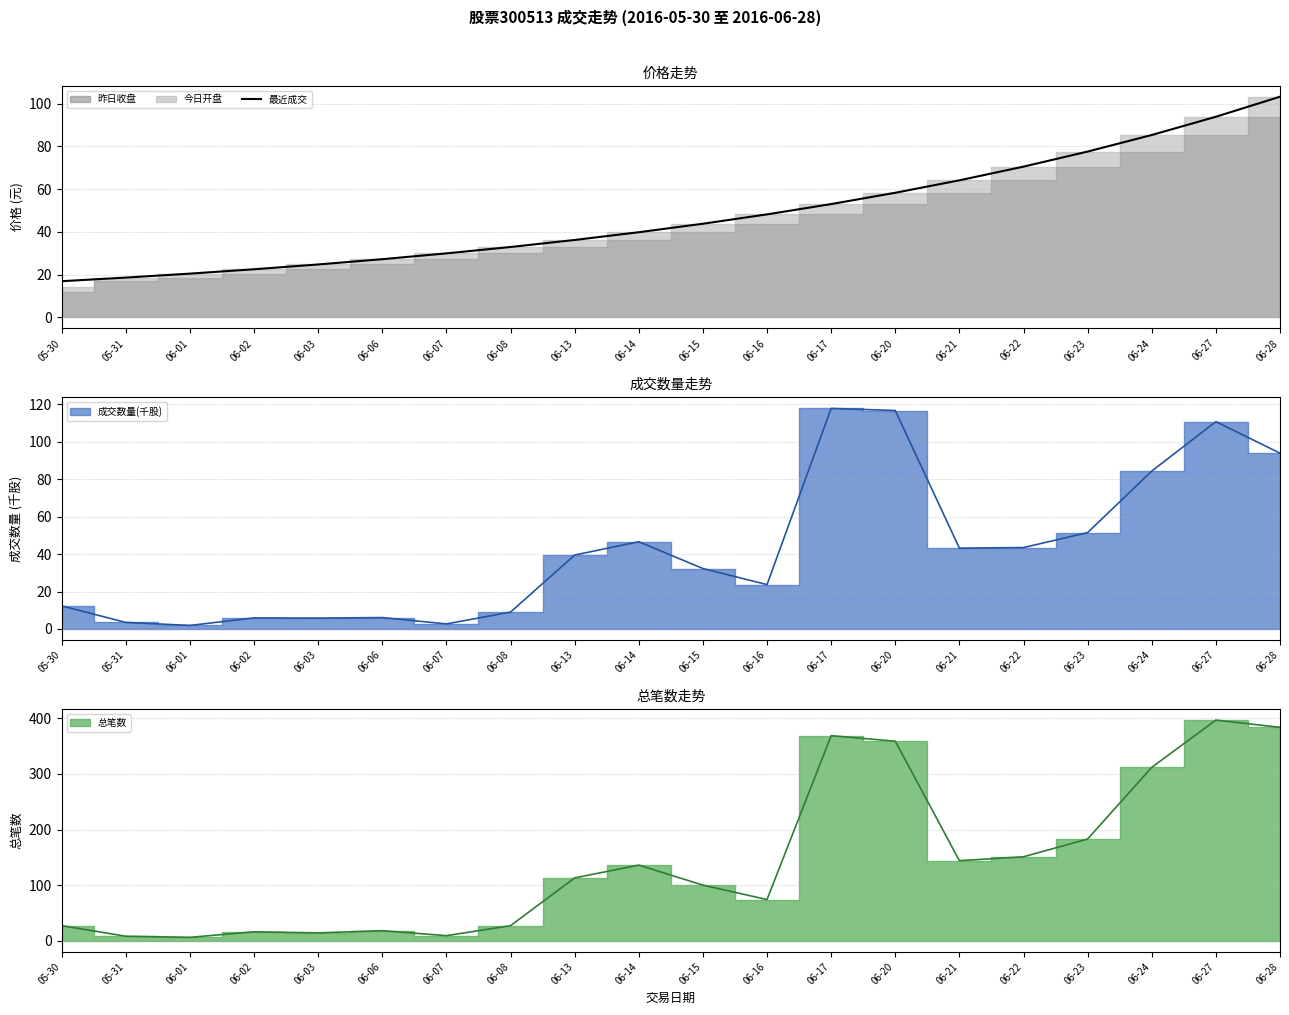

Which label corresponds to the largest value in the chart?

06-28